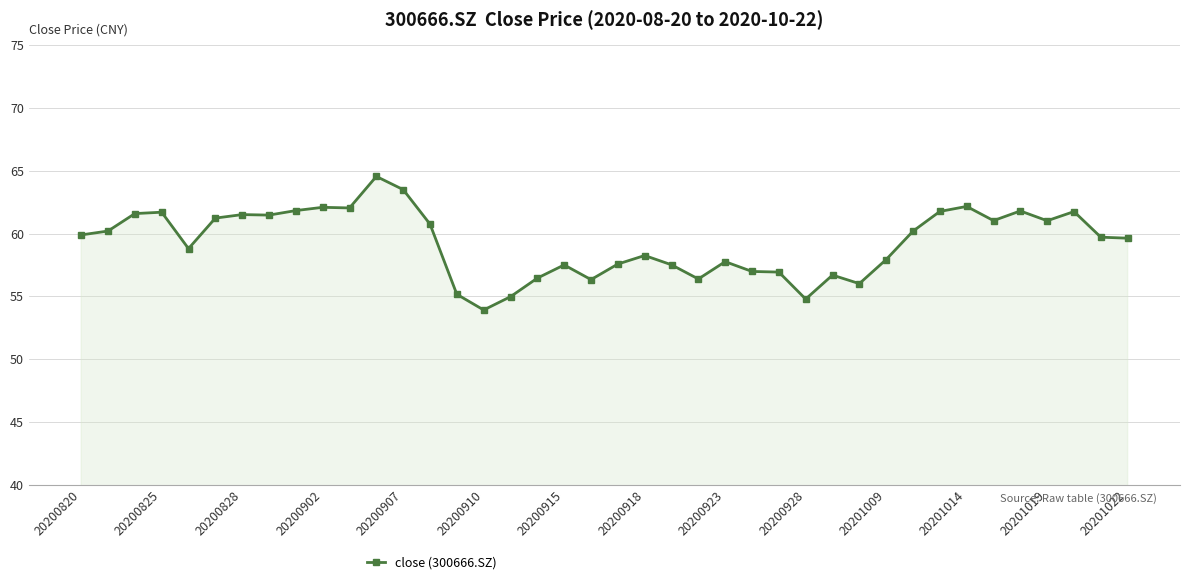

True or false: the data has more than 0 interior local peaks.

True